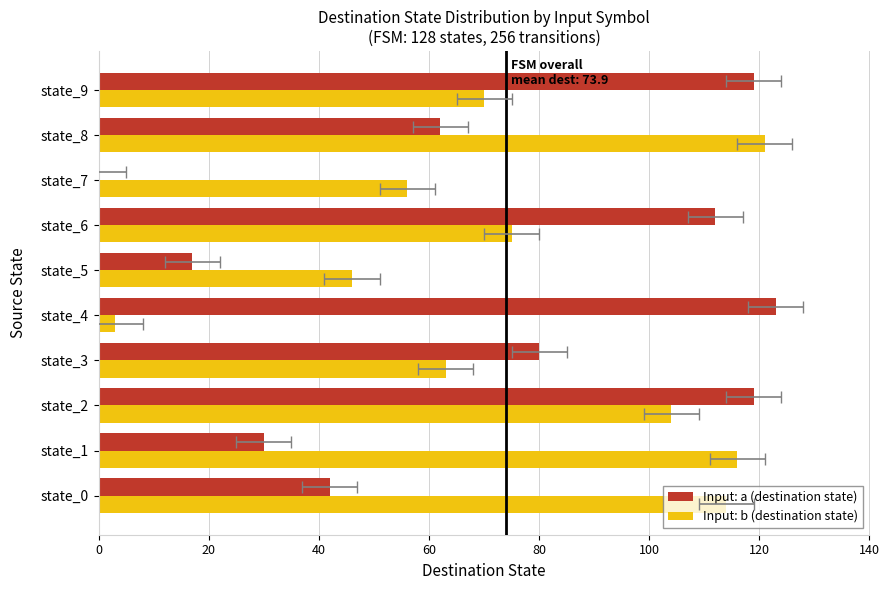

What is the lowest value of the Input: b (destination state) series?

3